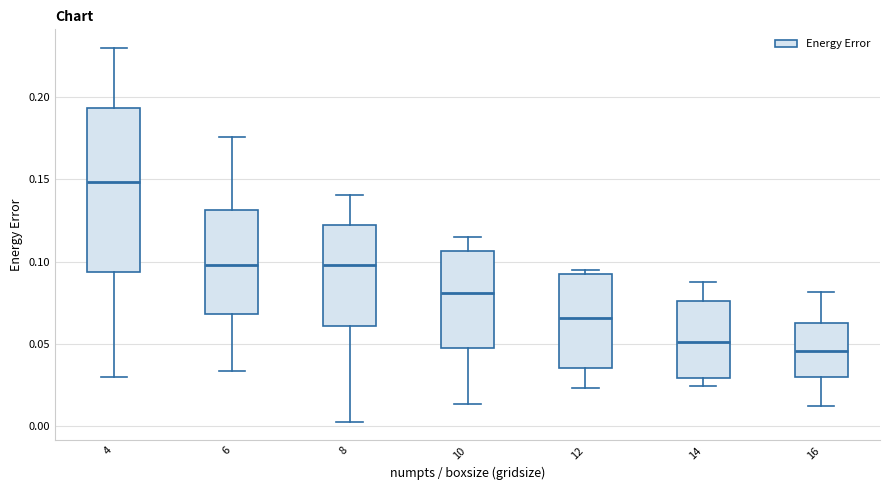

Reading left to right, read every box against the y-axis: the position of its median line, the range the box covers, and the ends of its whiskers. The values are not printed on the chart, so give them approximately, as read against the axis.

4: median 0.150, box 0.095 to 0.195, whiskers 0.030 to 0.230
6: median 0.100, box 0.070 to 0.130, whiskers 0.035 to 0.175
8: median 0.100, box 0.060 to 0.120, whiskers 0.005 to 0.140
10: median 0.080, box 0.045 to 0.105, whiskers 0.015 to 0.115
12: median 0.065, box 0.035 to 0.090, whiskers 0.025 to 0.095
14: median 0.050, box 0.030 to 0.075, whiskers 0.025 to 0.090
16: median 0.045, box 0.030 to 0.060, whiskers 0.010 to 0.080